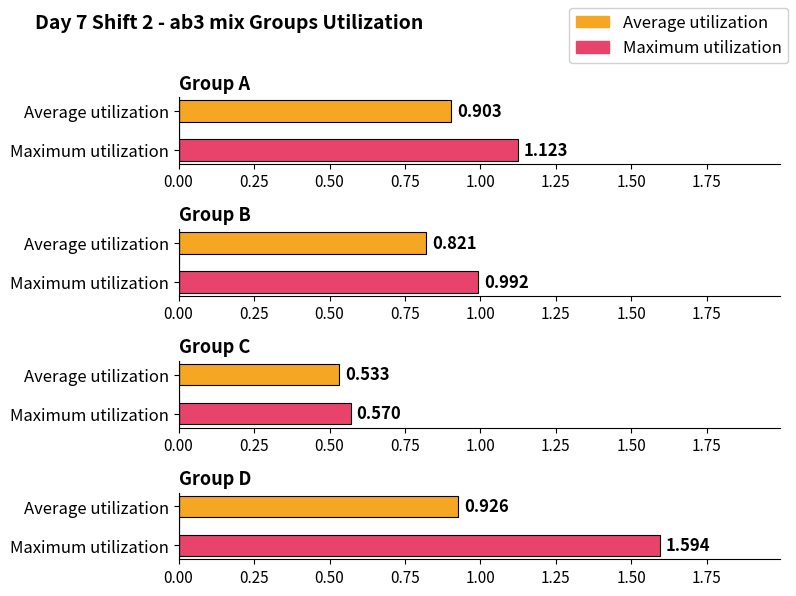

What is the greatest value displayed?

1.6